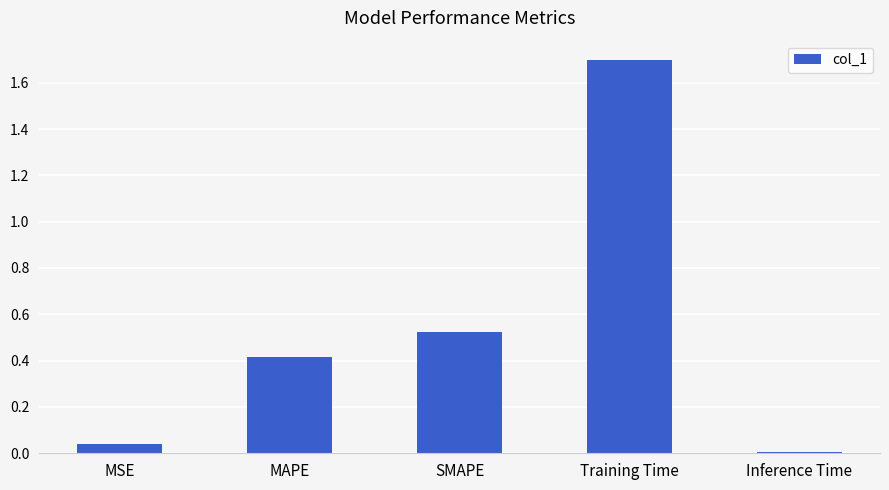

Is it true that the value at MAPE is 0.4?

True